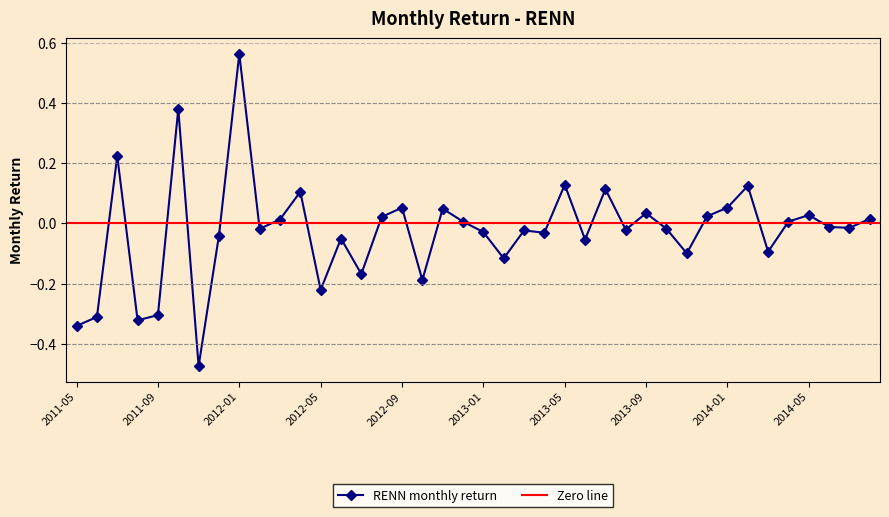

True or false: the data has more than 0 interior local peaks.

True